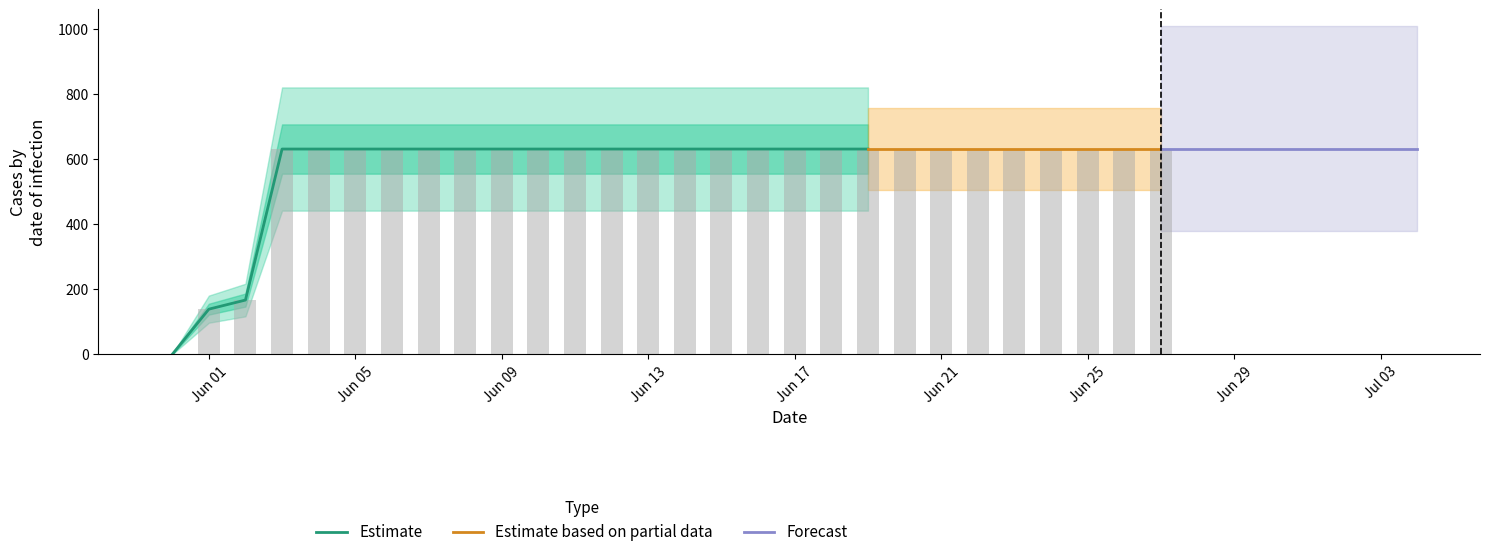

What is the value of the 8th bar from the left?

631